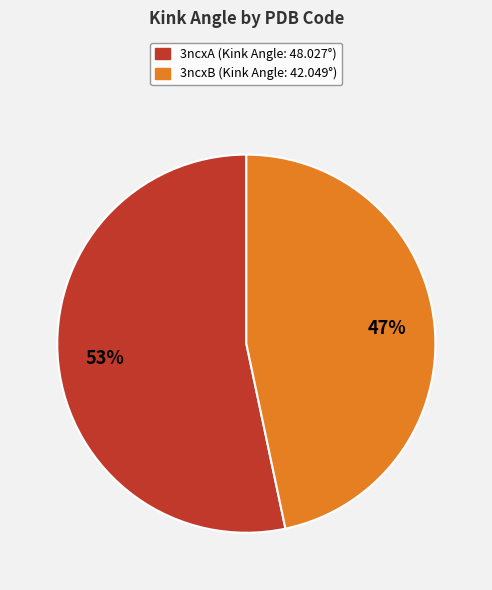

True or false: 3ncxA accounts for 53% of the total.

True